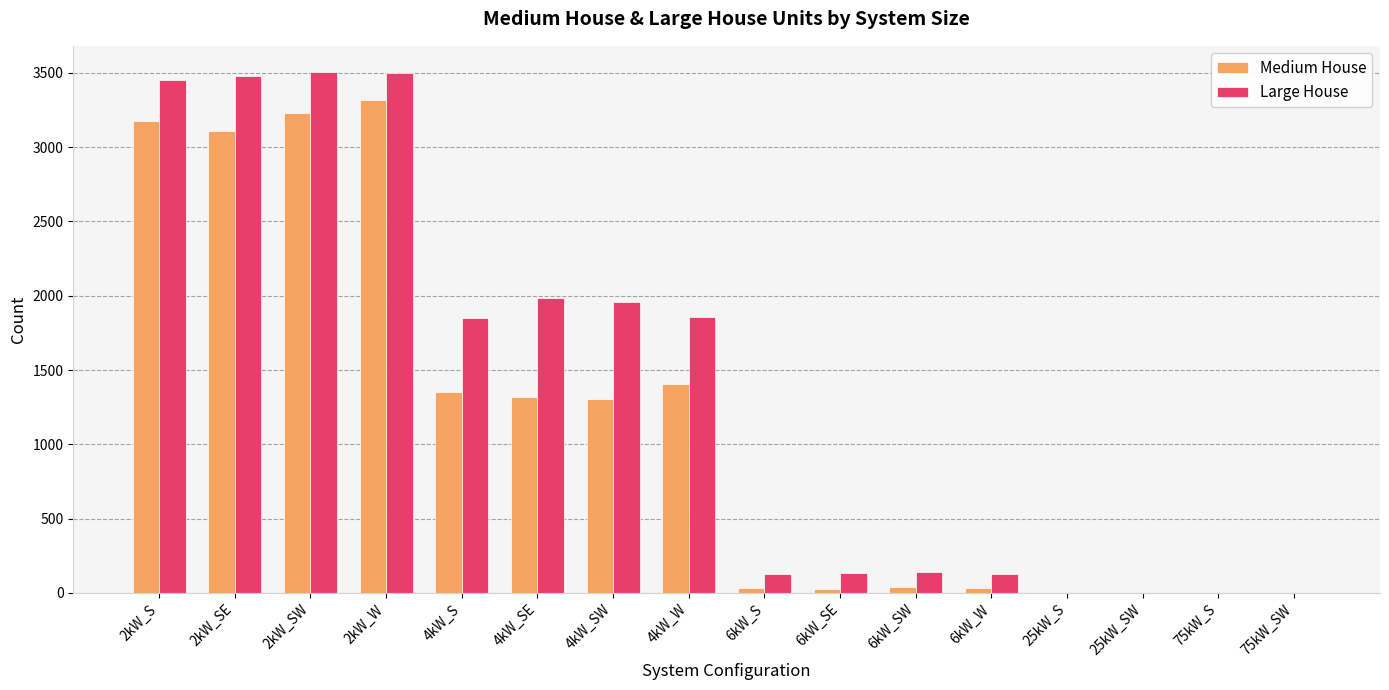

Where does the Large House series first go above 1853?

2kW_S